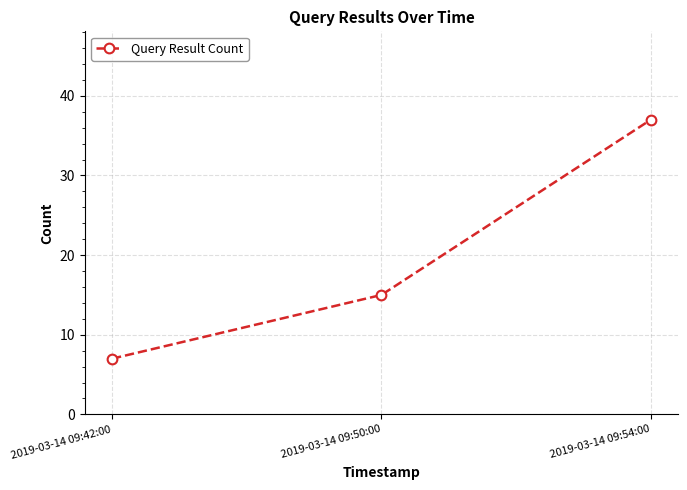

How many series are shown in this chart?

1